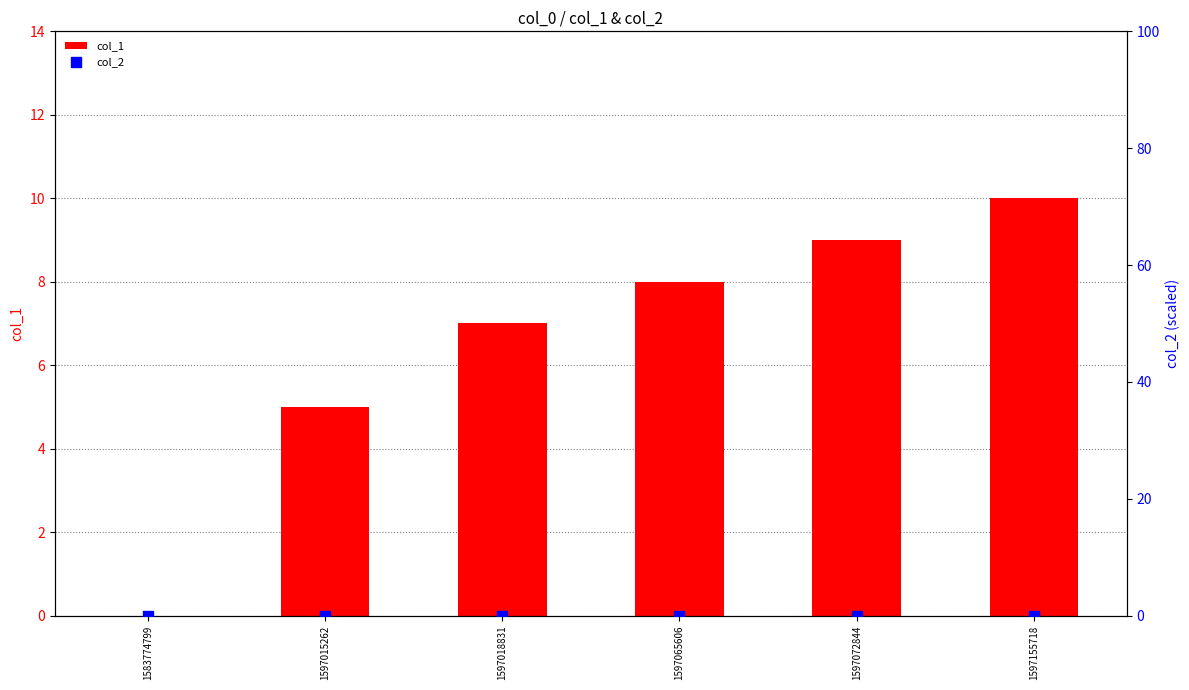

At how many categories does at least one series exceed 5?

4